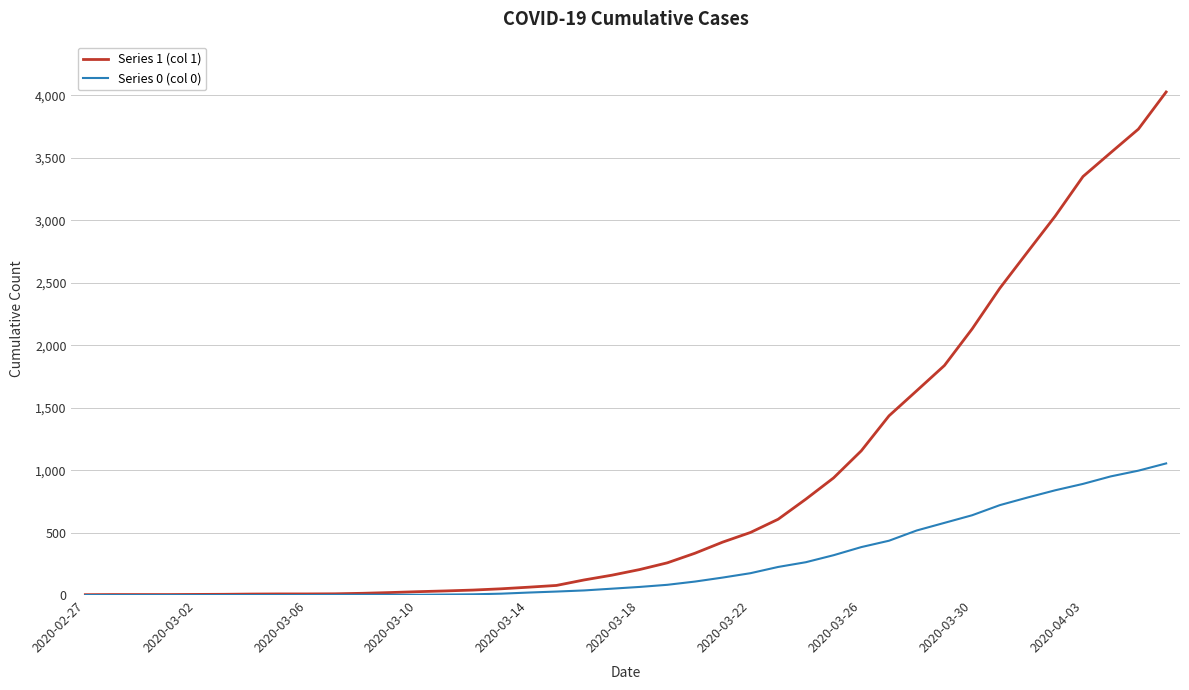

Which series has the largest total across all categories?

Series 1 (col 1)